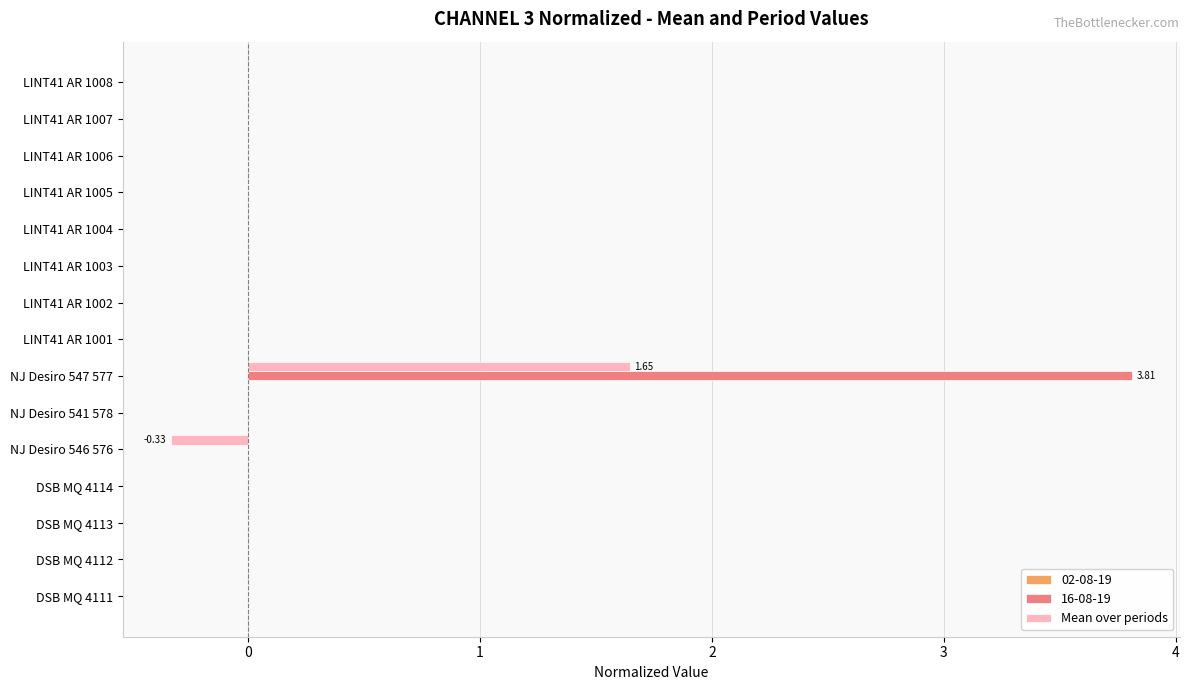

What is the maximum value shown in the chart?

3.8